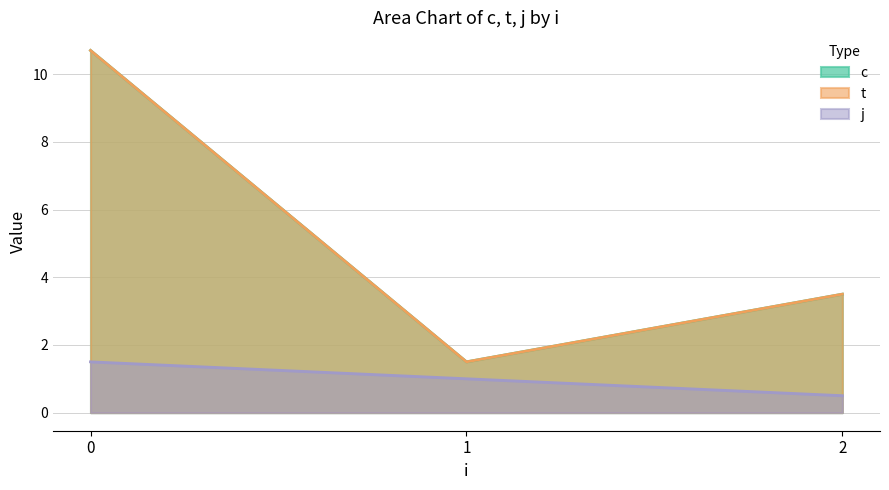

How many data points in c are above 4?

2